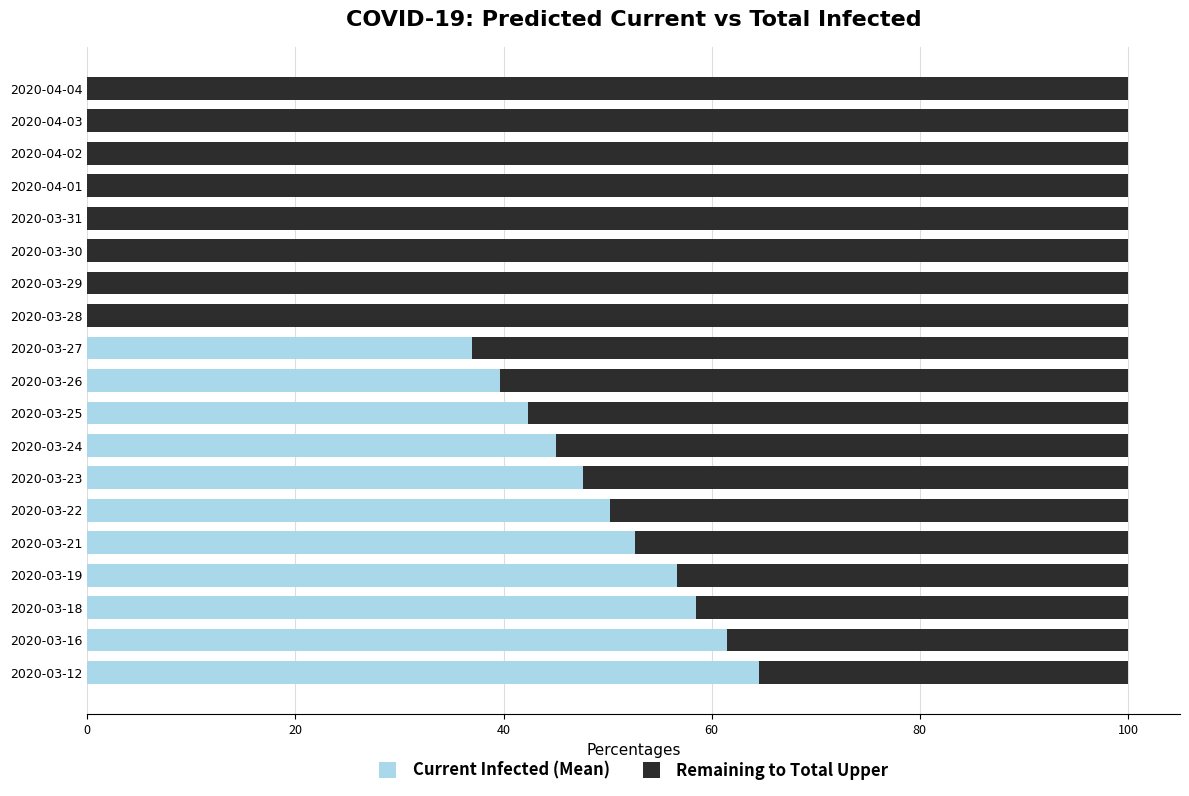

What is the total value across all series at 2020-03-19?

100.0